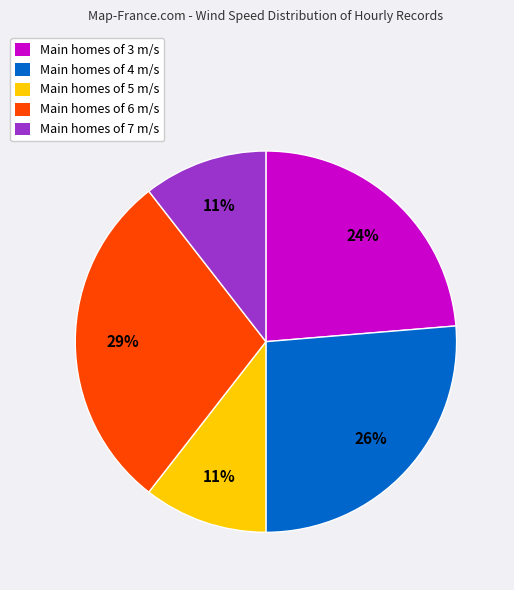

The Main homes of 4 m/s slice represents 26% of the pie. True or false?

True